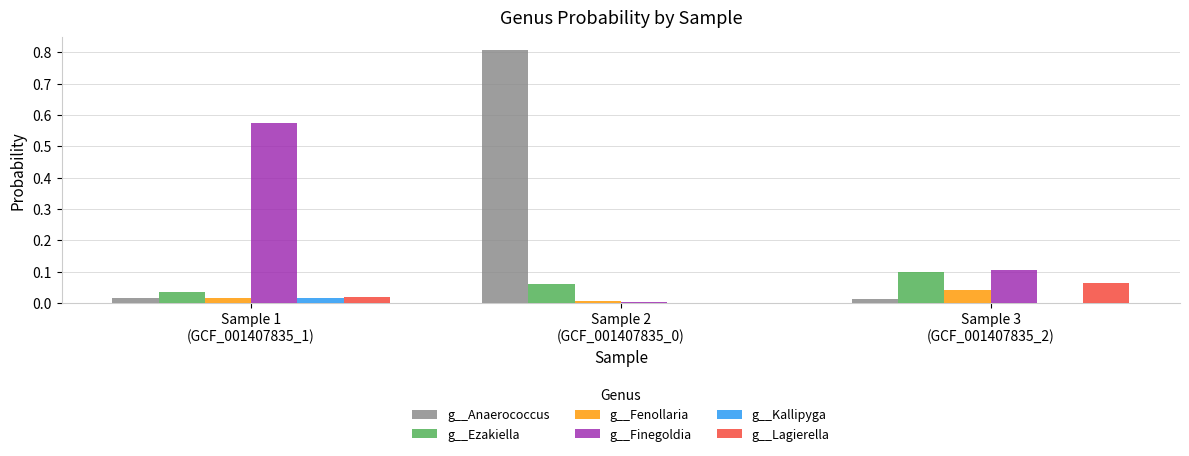

Which series has the largest total across all categories?

g__Anaerococcus